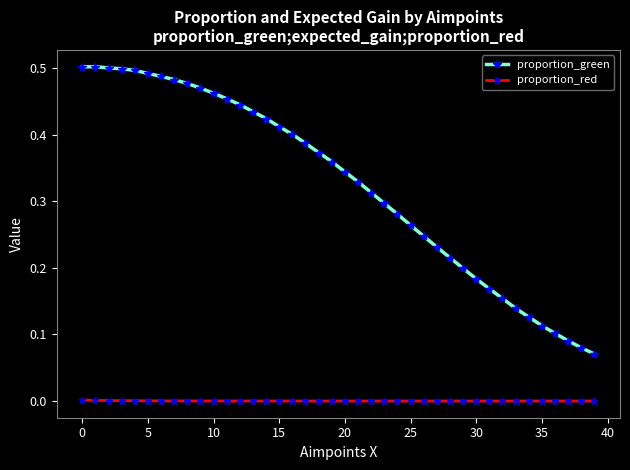

At how many categories does at least one series exceed 0?

40